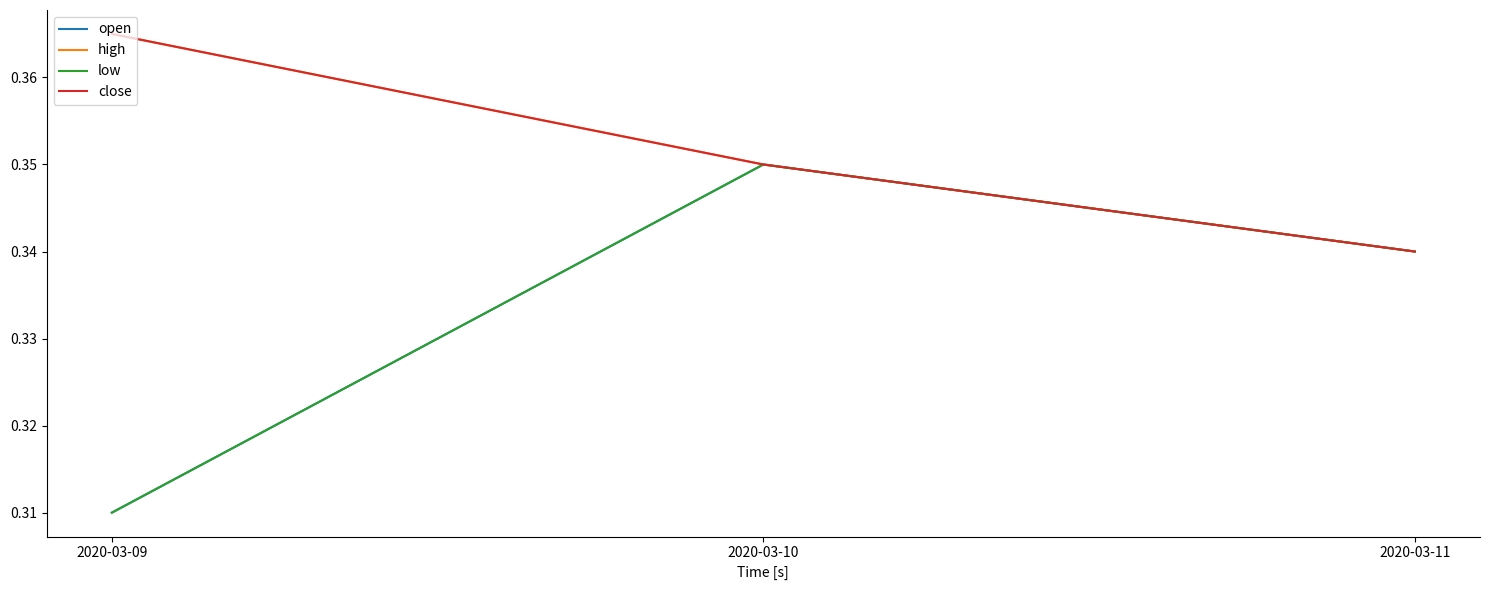

What is the value of the low point at the 2nd from the left?

0.3